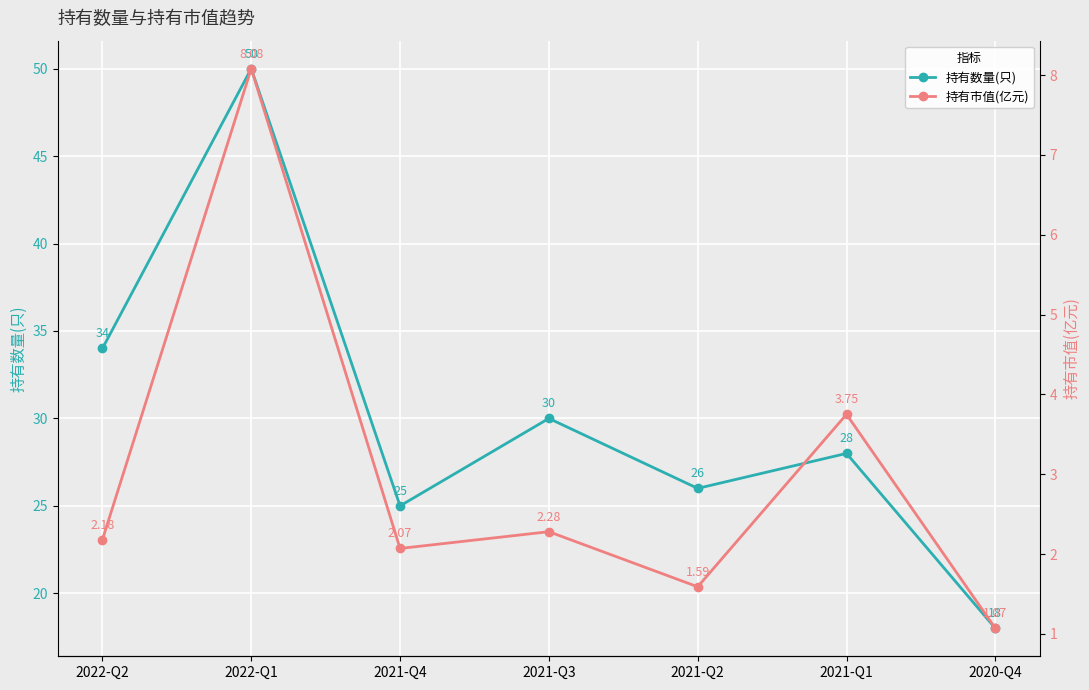

True or false: 持有市值(亿元) and 持有数量(只) cross at least once.

False